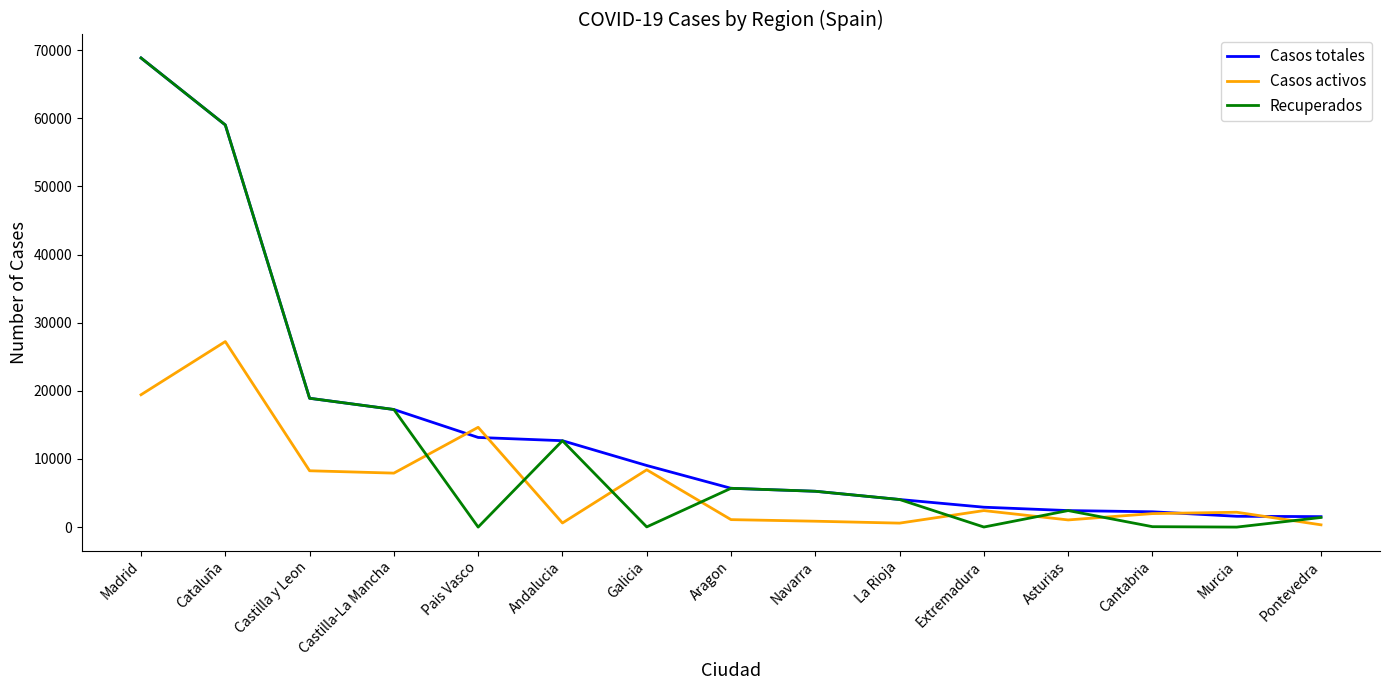

True or false: Casos activos and Casos totales cross at least once.

True